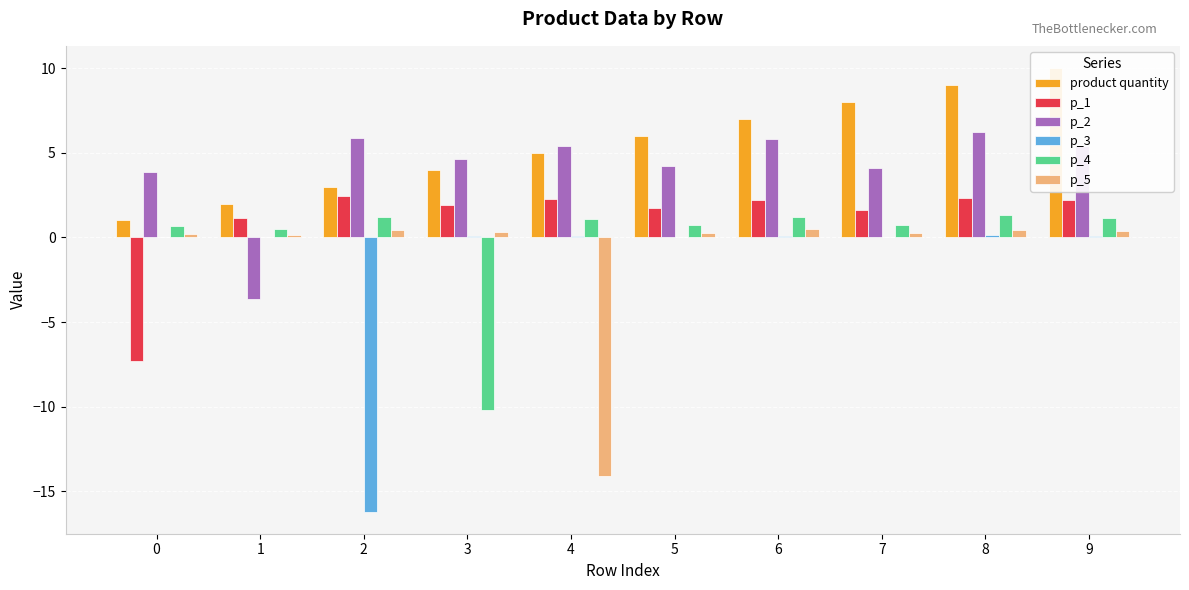

Read the p_2 value at 0.

3.8